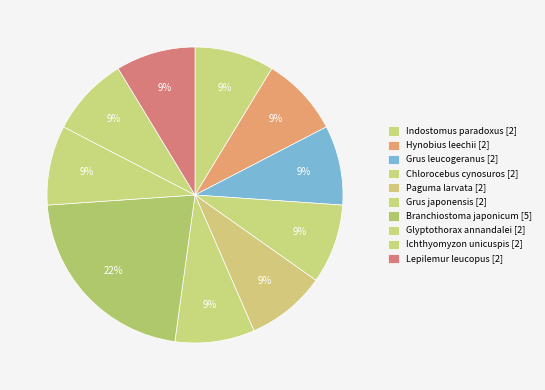

To the nearest percent, what portion does Grus leucogeranus represent?

9%